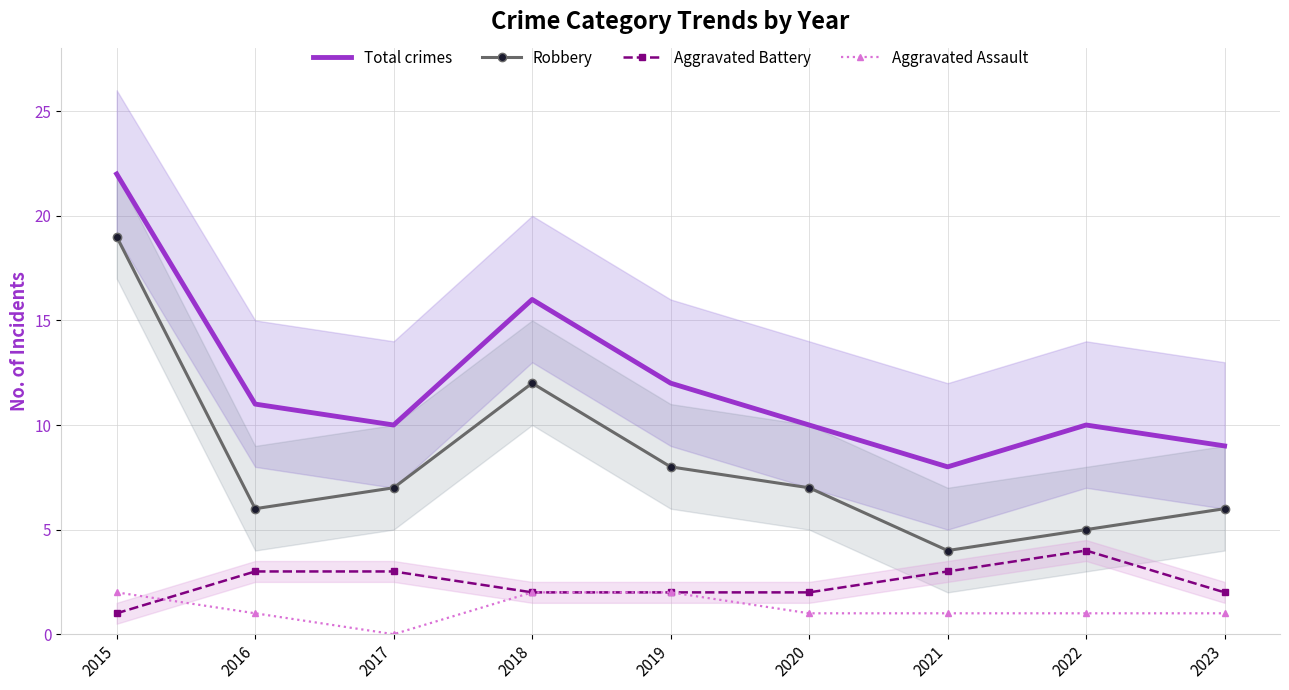

What is the approximate value of Robbery at 2023, to the nearest 10?

10